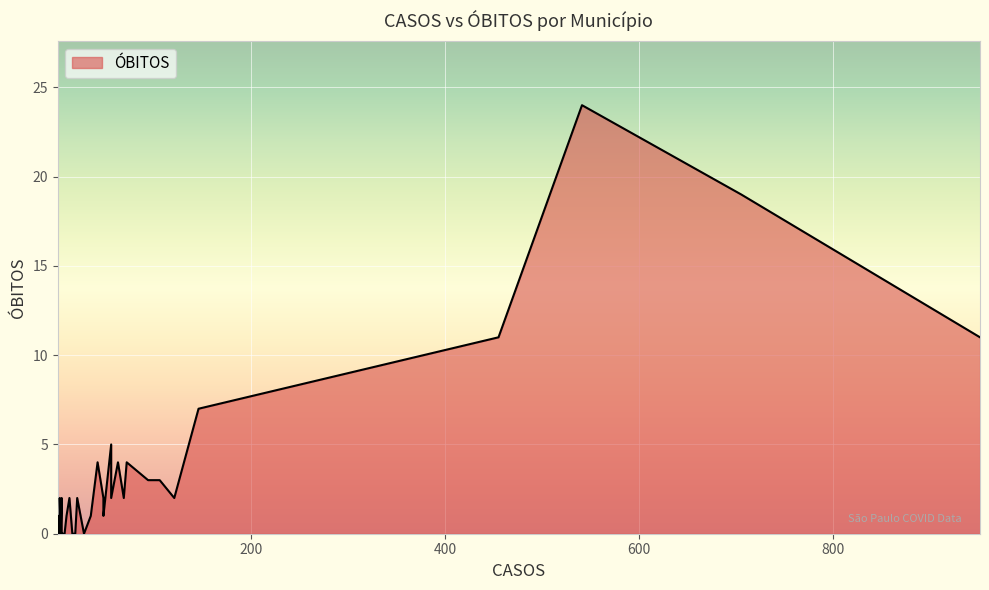

The value at americo de campos is 10. True or false?

False